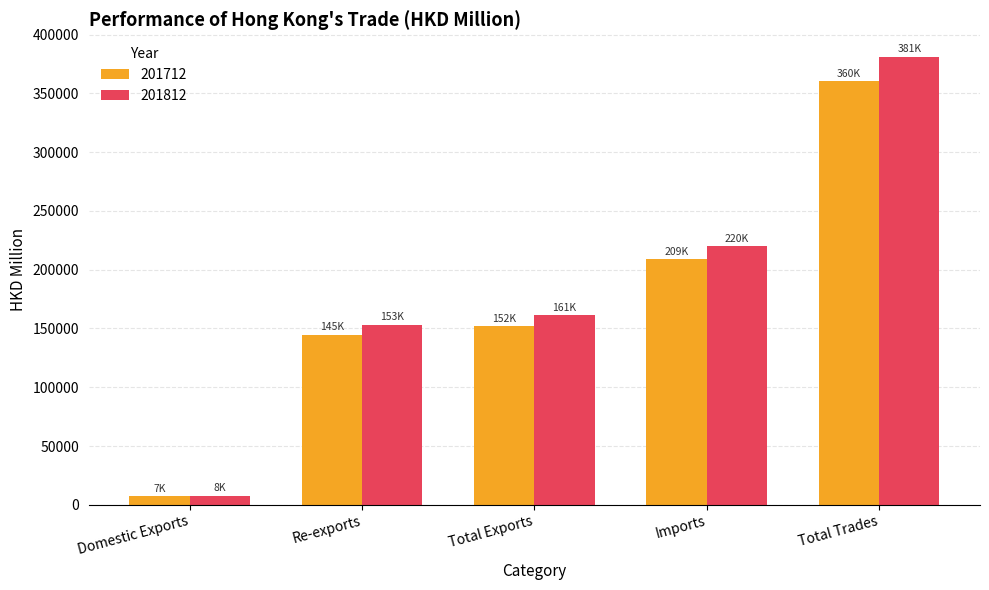

Reading right to left, list all the values displayed in this chart.

201712: 360418.3	208663.6	151754.7	144561.6	7193.1
201812: 381178.4	219969.4	161209.0	153337.3	7871.7